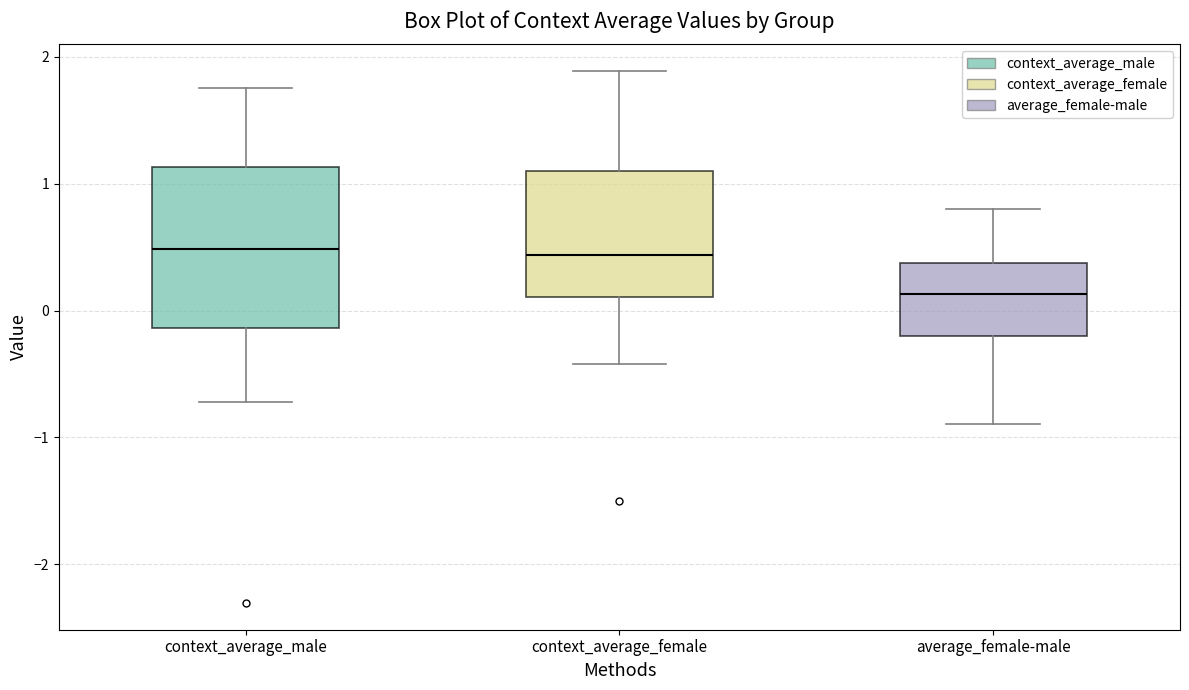

Which box's median line is the lowest?

average_female-male